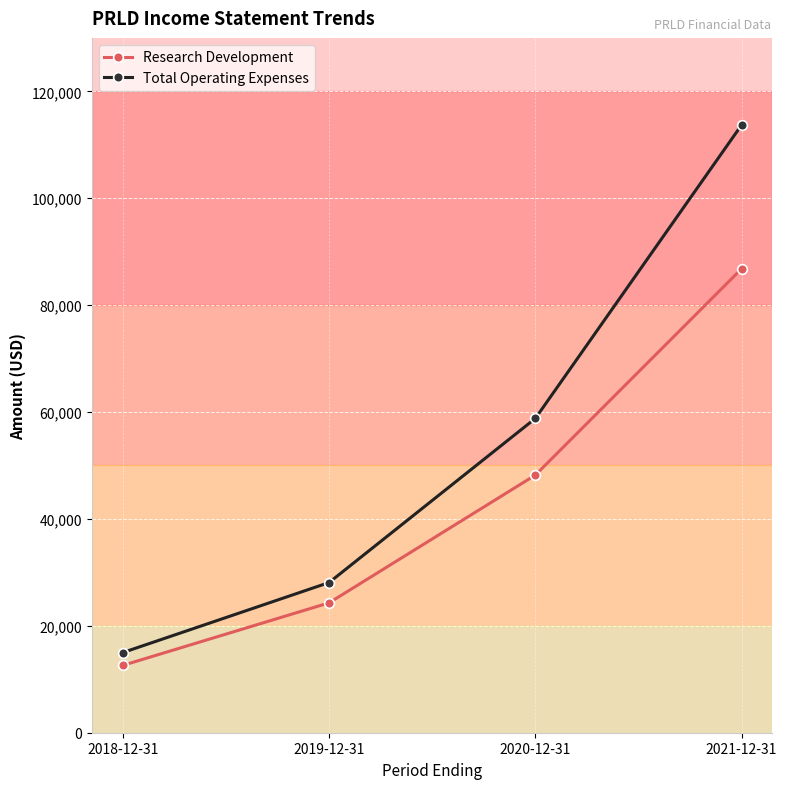

Reading right to left, list all the values displayed in this chart.

Research Development: 86800	48200	24300	12600
Total Operating Expenses: 113700	58800	28100	15000